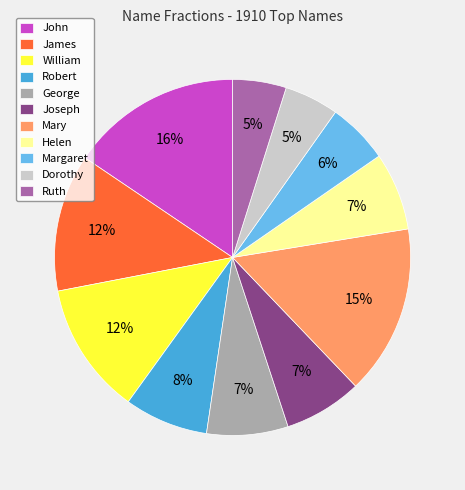

To the nearest percent, what is the average slice percentage?

9%